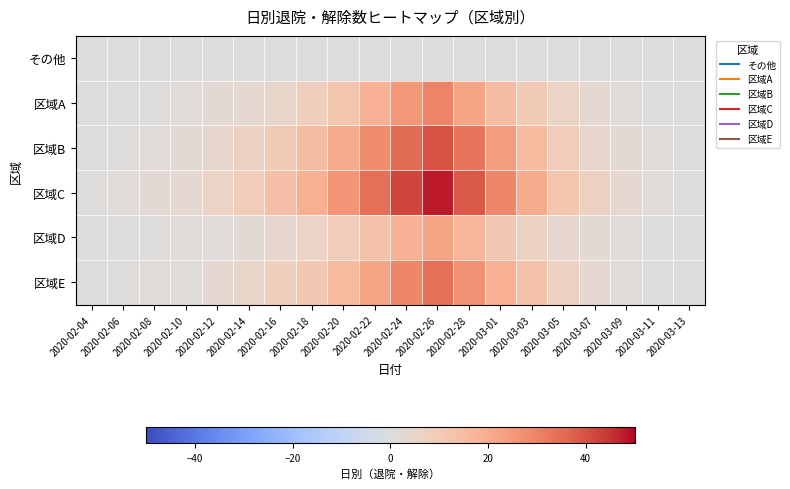

What is the difference between the highest and lowest values at 2020-02-22?

34